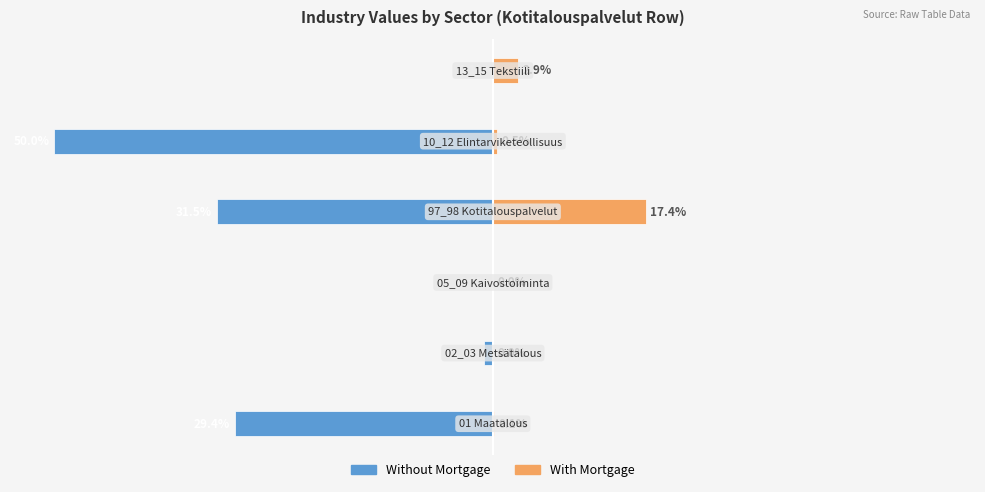

Which series has the largest range (max minus min)?

Without Mortgage